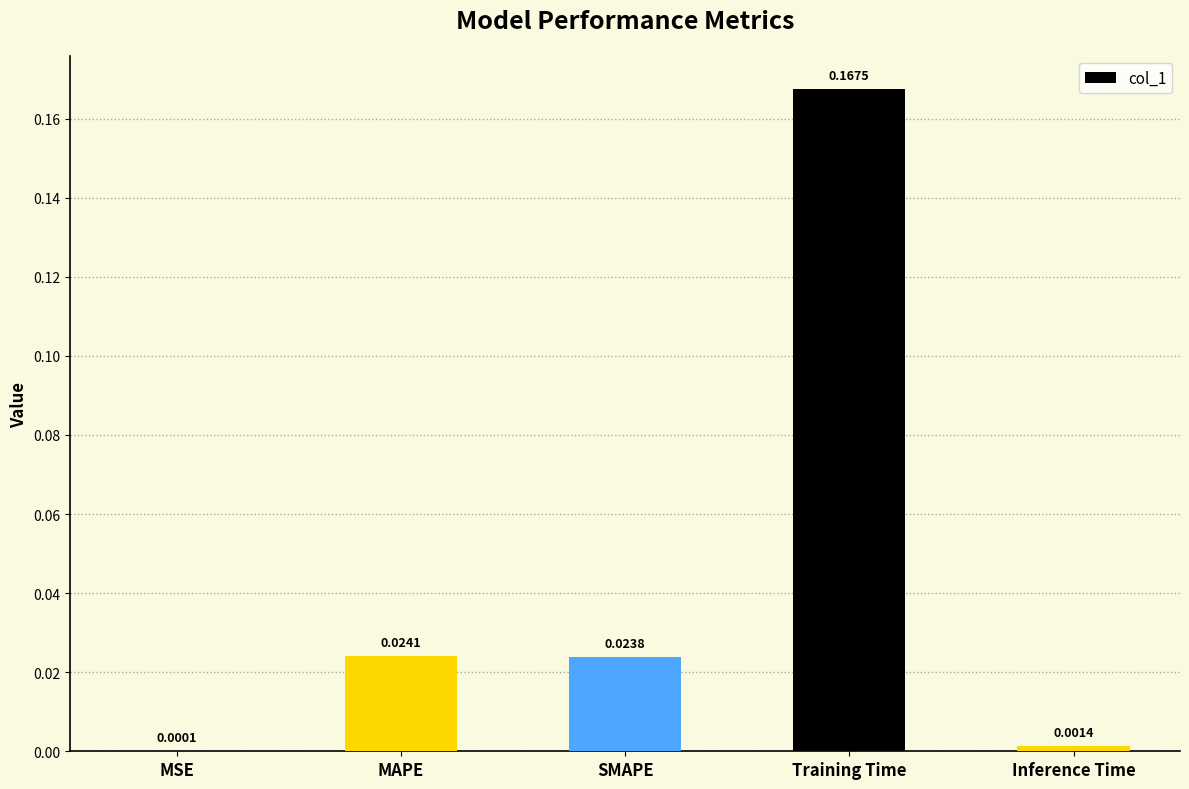

Which label corresponds to the largest value in the chart?

Training Time